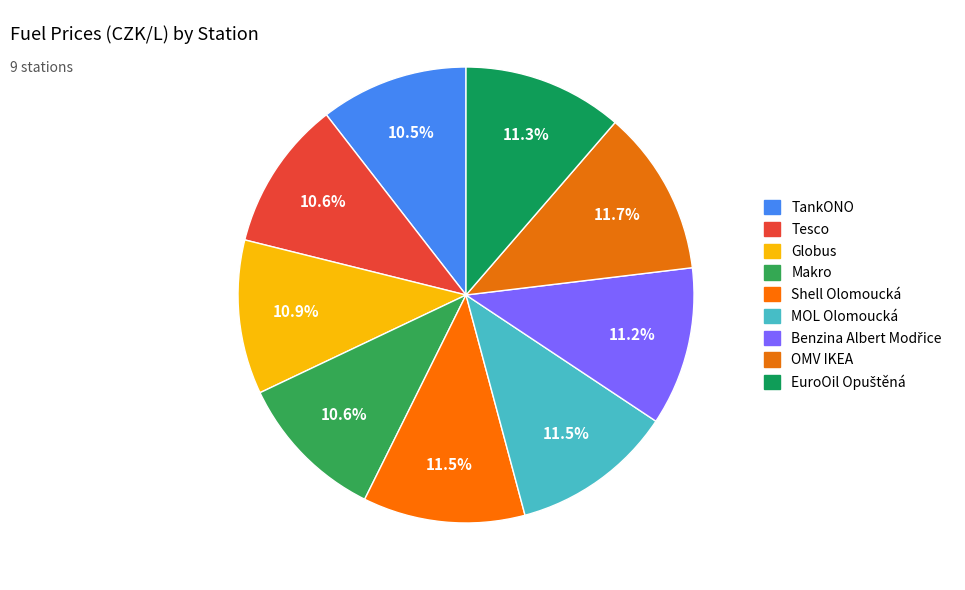

True or false: TankONO accounts for 17% of the total.

False